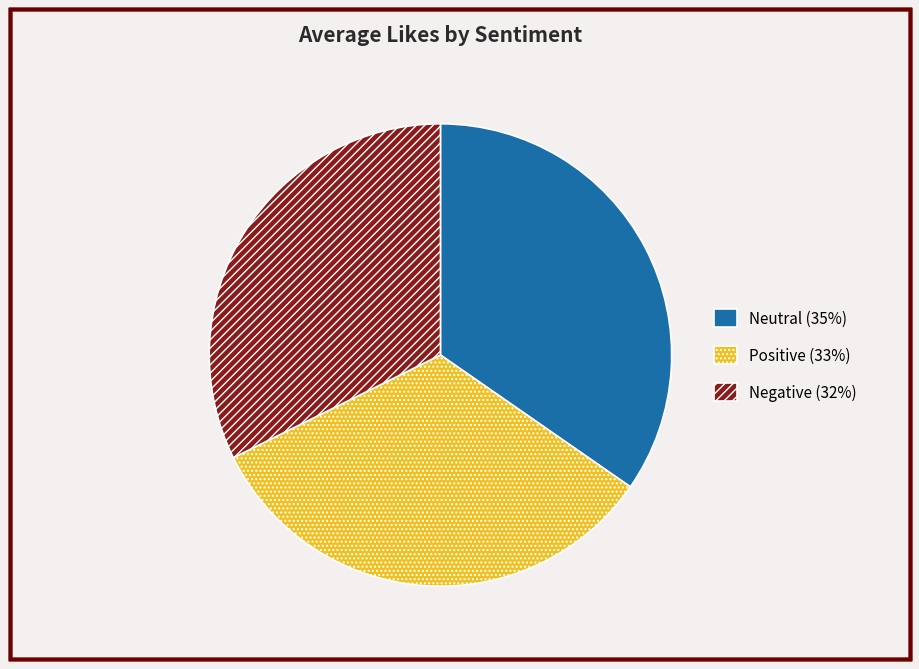

Approximately how many times larger is the value at Positive compared to Neutral?

1.0